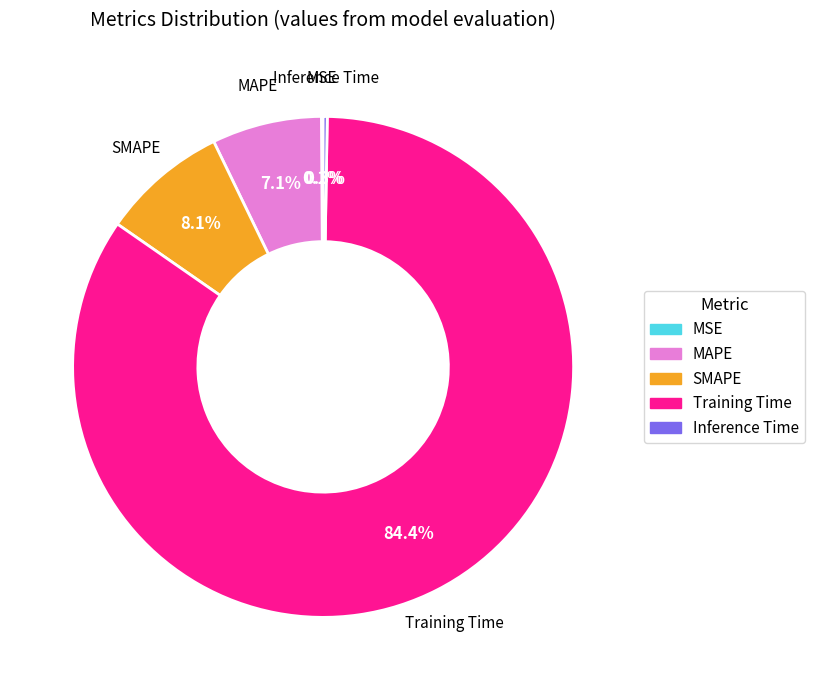

Which slice represents more than half of the pie?

Training Time